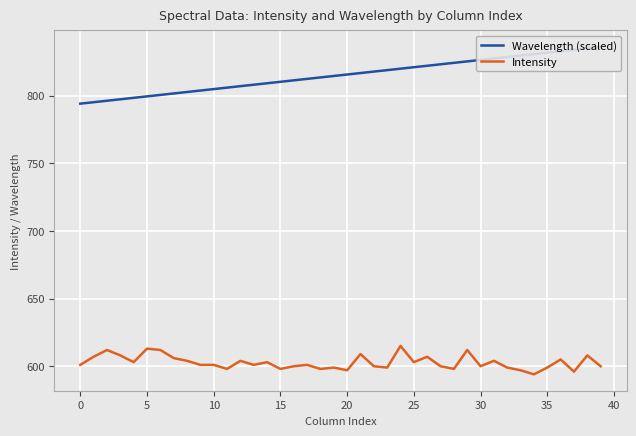

At which category does the chart reach its peak across all series?

39